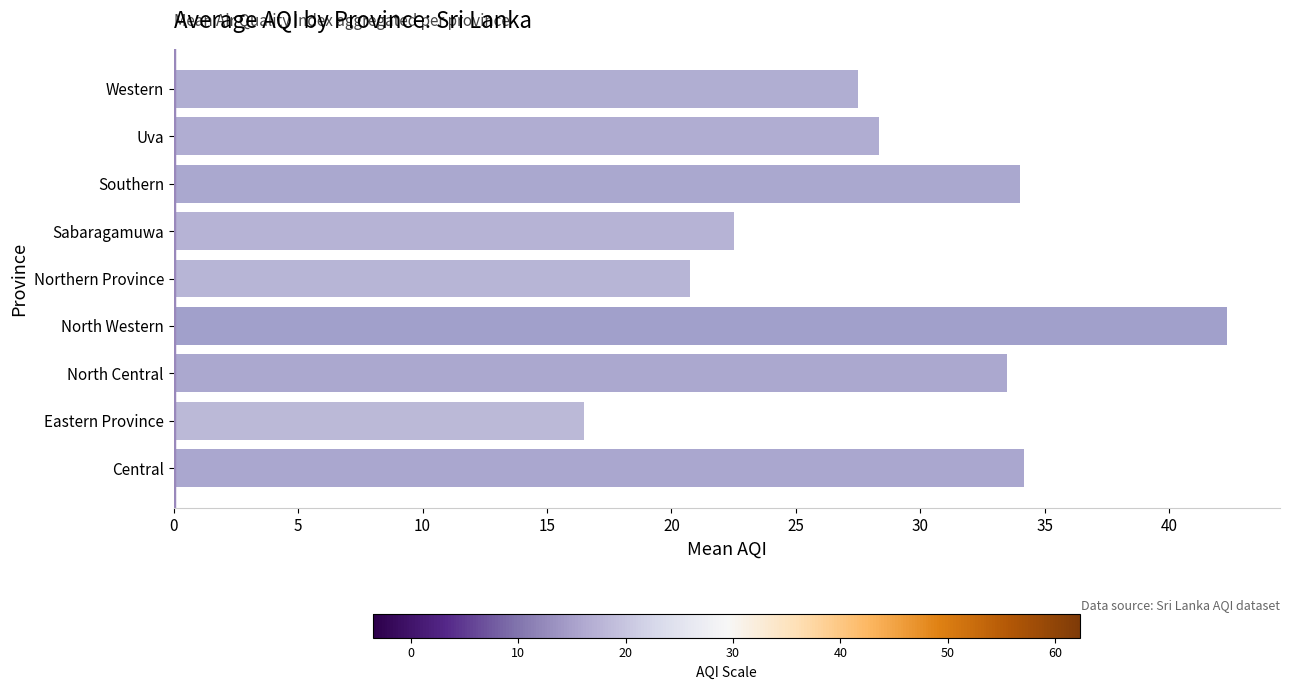

How many data points are less than 28?

4